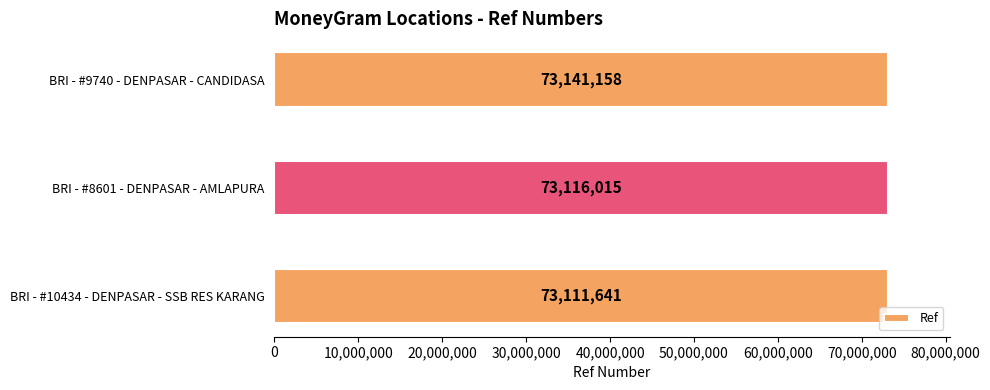

The value at BRI - #10434 - DENPASAR - SSB RES KARANG is 33292901. True or false?

False